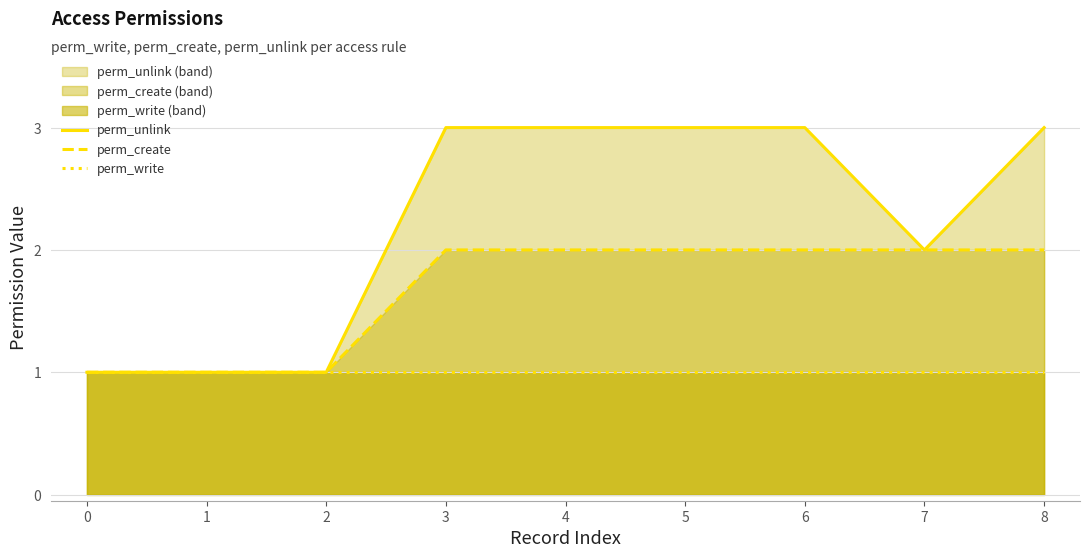

True or false: perm_create has a value of 1 at 2.

True